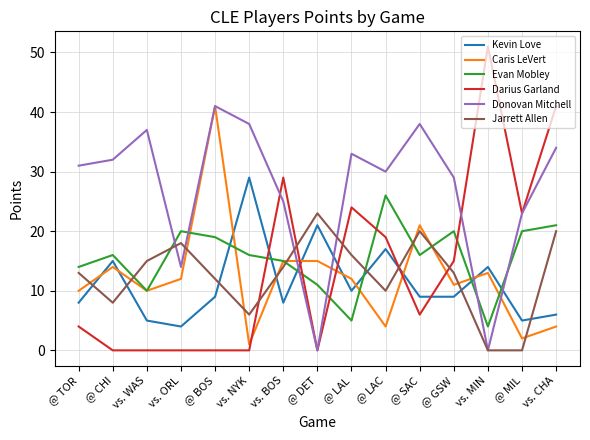

What position from the left is @ MIL?

14